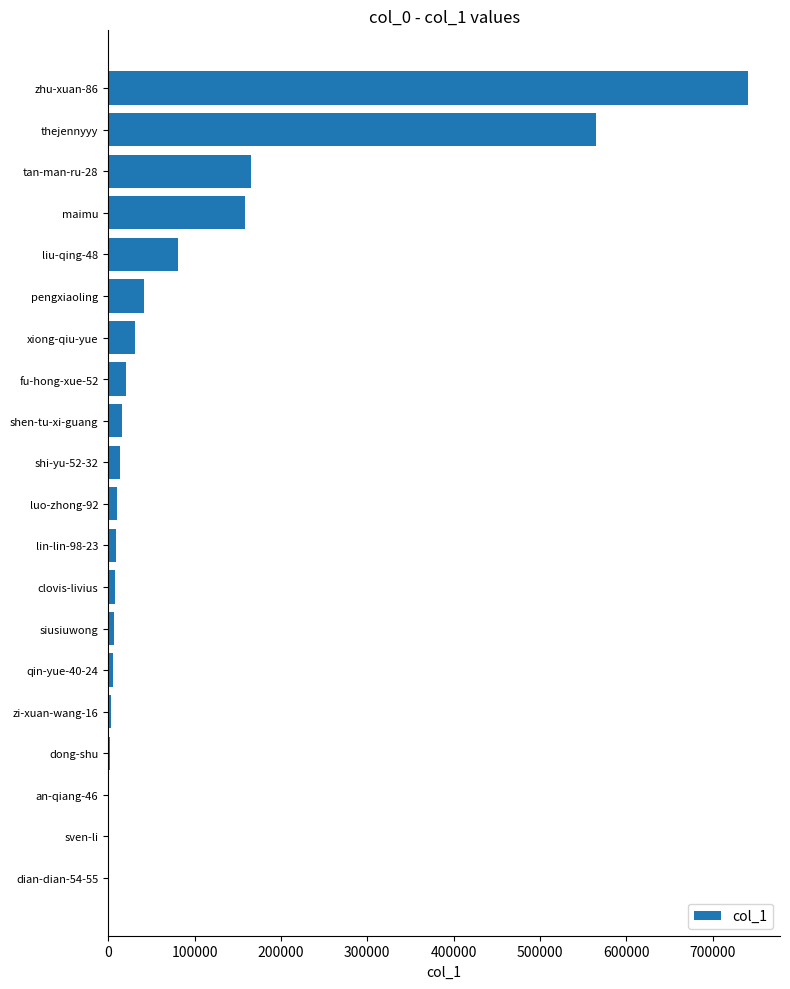

What is the maximum value shown in the chart?

740924